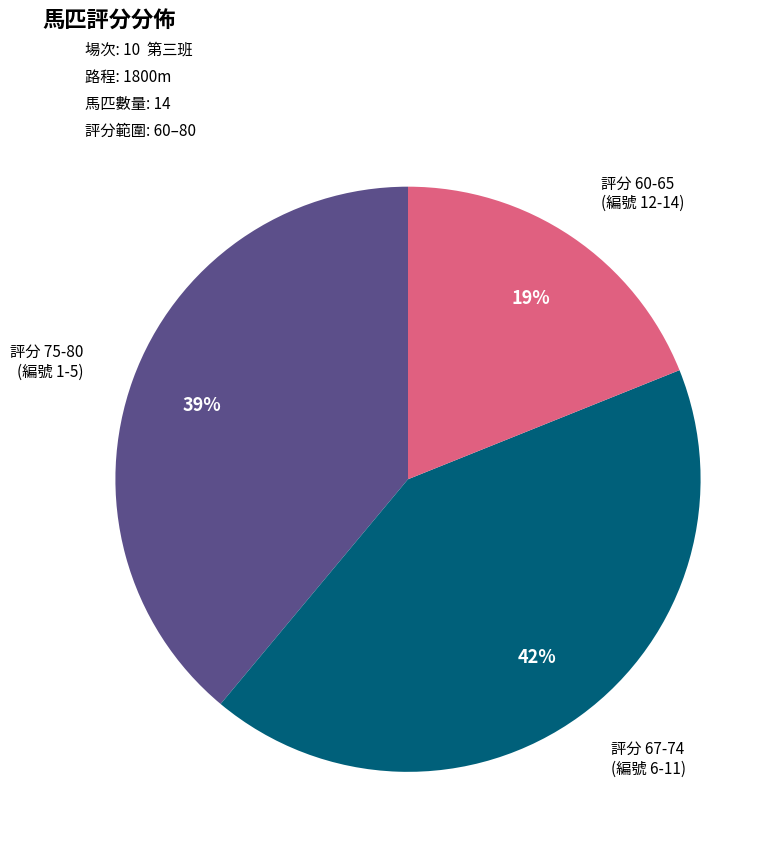

To the nearest percent, what is the difference between the largest and smallest slice percentages?

23%